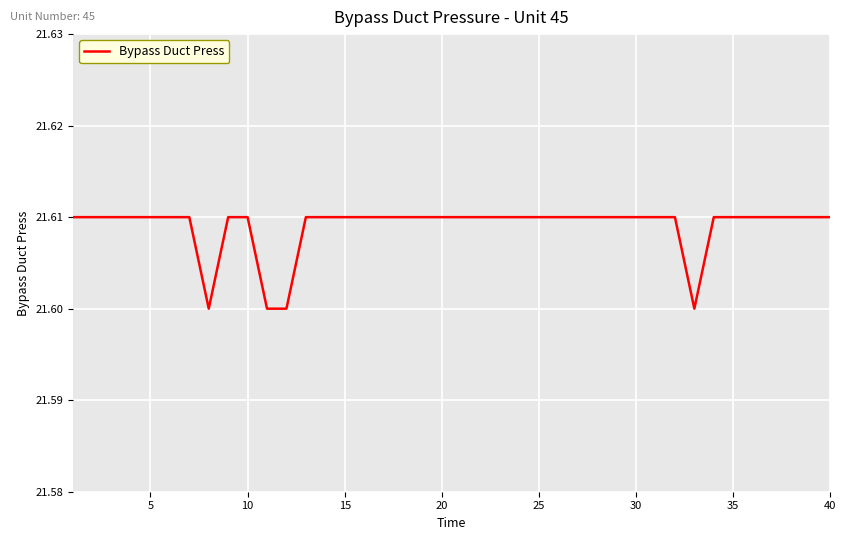

Is this an area chart (filled region under the line)?

No